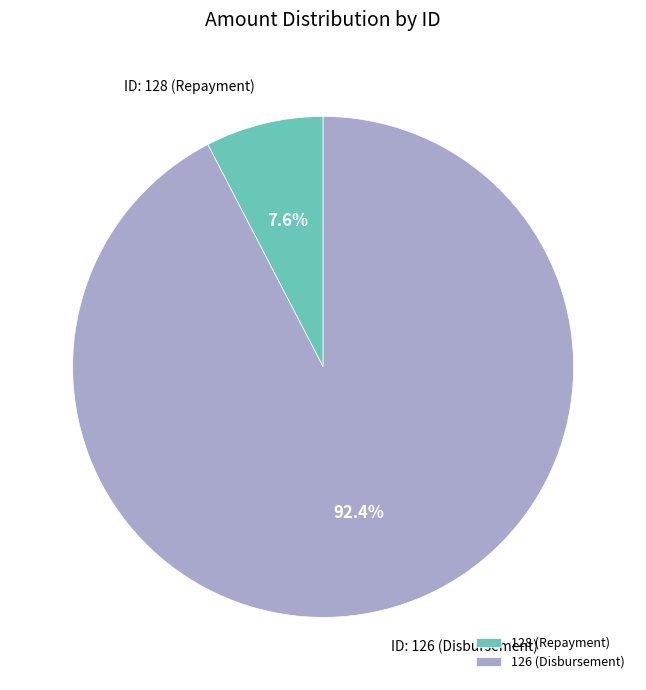

To the nearest percent, what portion does 128 represent?

8%